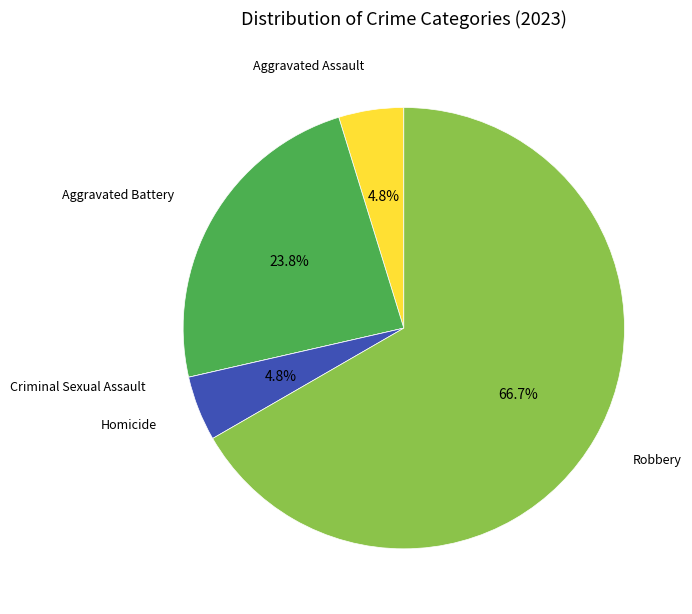

Is there a majority slice in this chart?

Yes